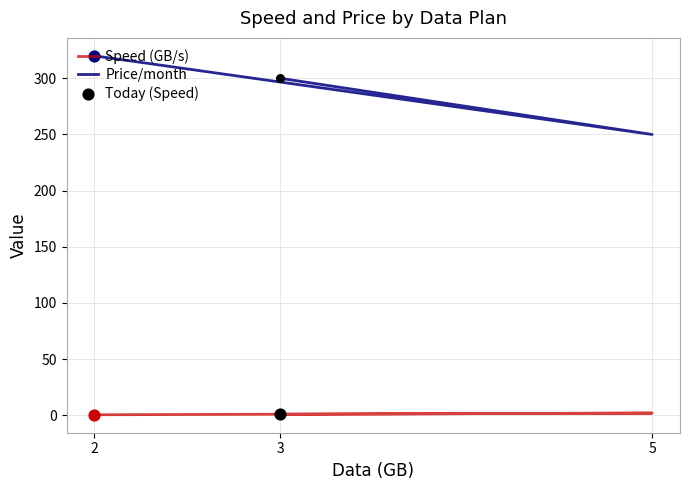

Which series has the largest Y range (max minus min)?

Price/month